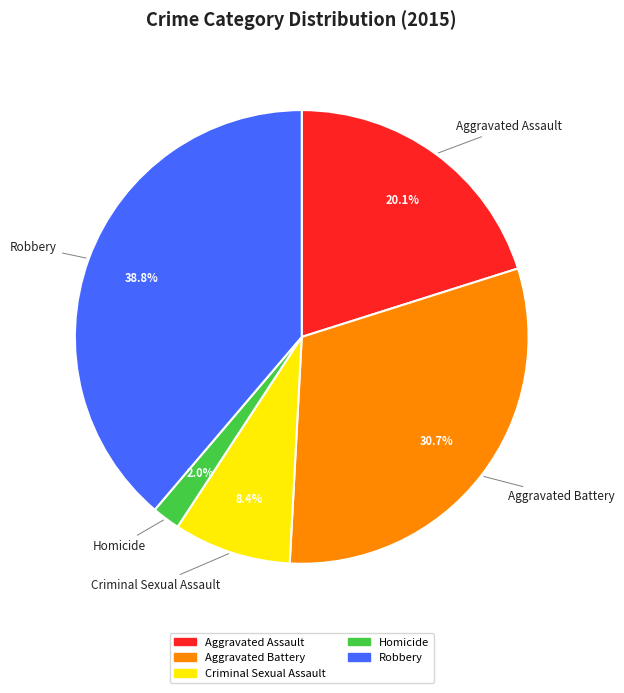

To the nearest percent, what is the average slice percentage?

20%